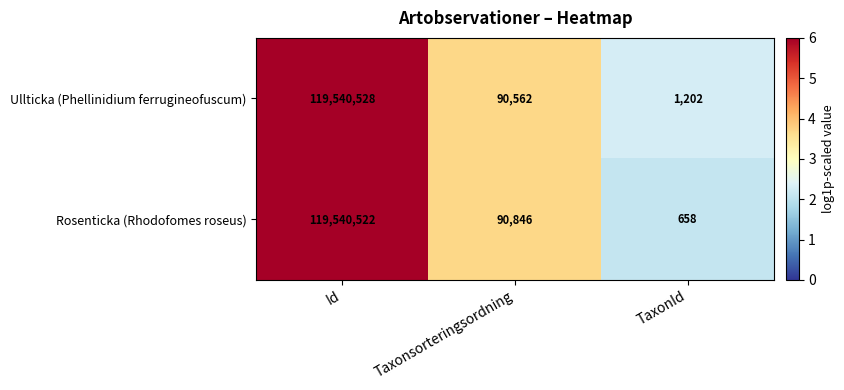

Reading left to right, list all the values displayed in this chart.

Ullticka (Phellinidium ferrugineofuscum): 119540528	90562	1202
Rosenticka (Rhodofomes roseus): 119540522	90846	658